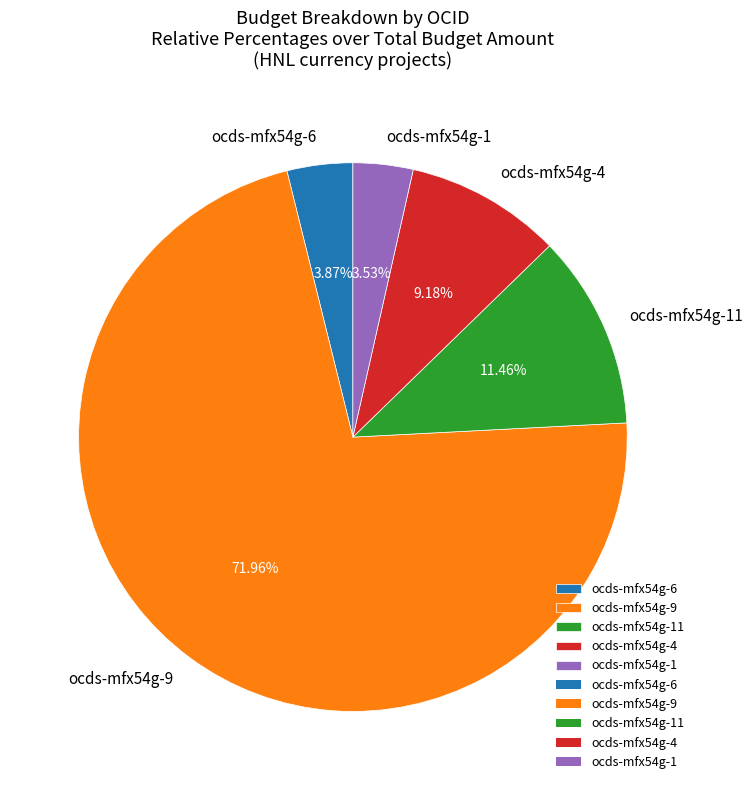

Which has a higher value, ocds-mfx54g-4 or ocds-mfx54g-9?

ocds-mfx54g-9